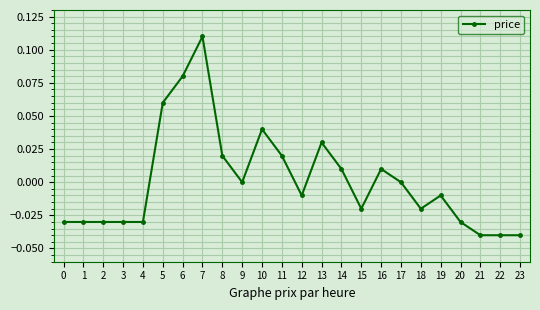

True or false: the data shows 0.1 at 9.

False